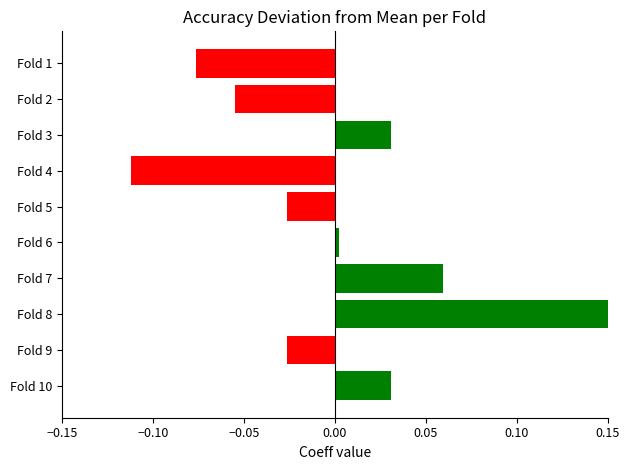

What is the smallest value displayed?

-0.1